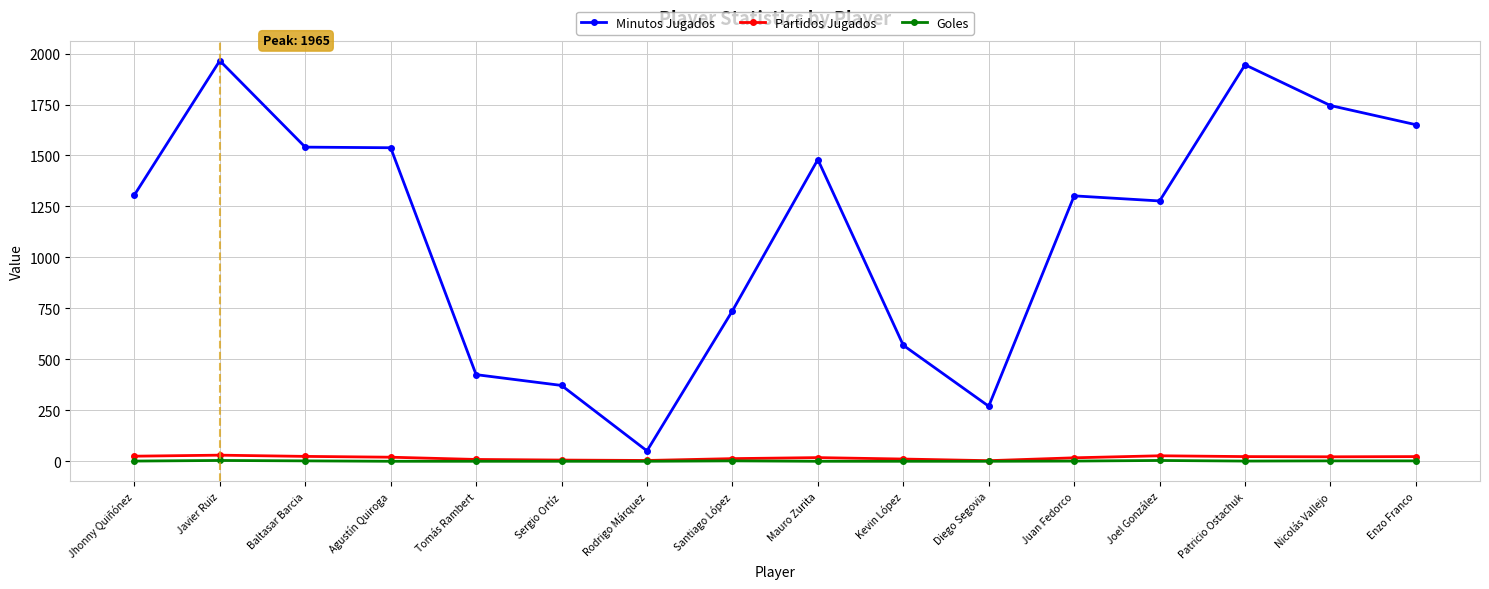

What value does the Goles series have at Baltasar Barcia?

2